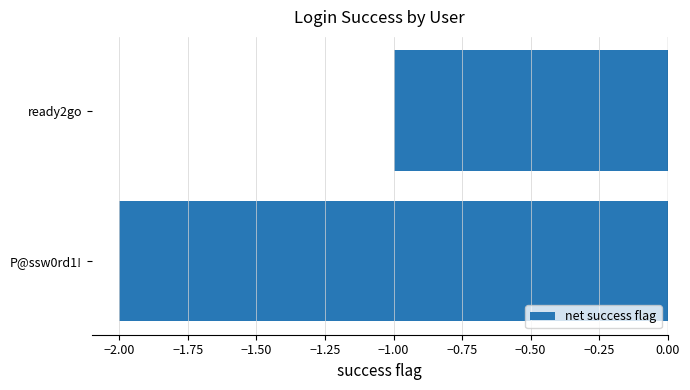

Is it true that the value at P@ssw0rd1! is -2?

True